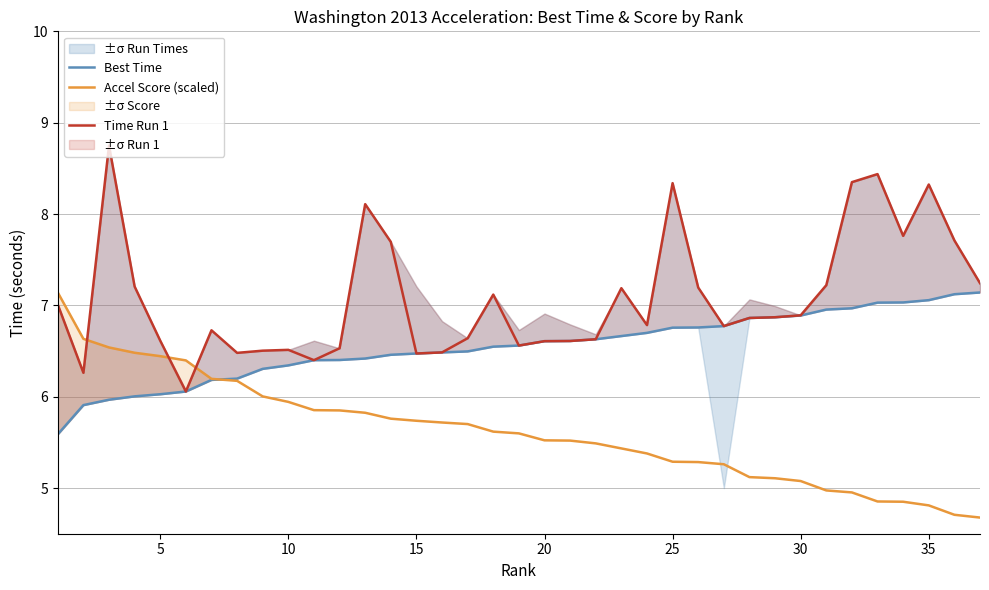

Reading left to right, extract all data points from this chart.

Best Time: 5.6	5.9	6.0	6.0	6.0	6.1	6.2	6.2	6.3	6.3	6.4	6.4	6.4	6.5	6.5	6.5	6.5	6.5	6.6	6.6	6.6	6.6	6.7	6.7	6.8	6.8	6.8	6.9	6.9	6.9	7.0	7.0	7.0	7.0	7.1	7.1	7.1
Accel Score (scaled): 7.1	6.6	6.5	6.5	6.4	6.4	6.2	6.2	6.0	5.9	5.9	5.8	5.8	5.8	5.7	5.7	5.7	5.6	5.6	5.5	5.5	5.5	5.4	5.4	5.3	5.3	5.3	5.1	5.1	5.1	5.0	5.0	4.9	4.9	4.8	4.7	4.7
Time Run 1: 7.0	6.3	8.7	7.2	6.6	6.1	6.7	6.5	6.5	6.5	6.4	6.5	8.1	7.7	6.5	6.5	6.6	7.1	6.6	6.6	6.6	6.6	7.2	6.8	8.3	7.2	6.8	6.9	6.9	6.9	7.2	8.3	8.4	7.8	8.3	7.7	7.2